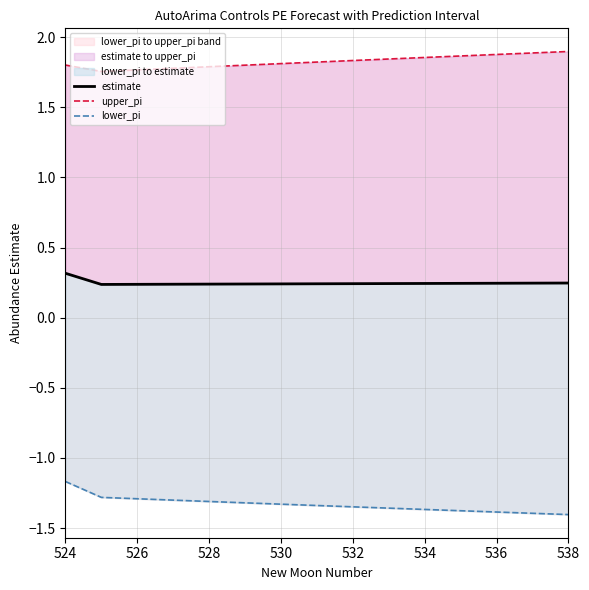

True or false: estimate and lower_pi intersect in this chart.

False